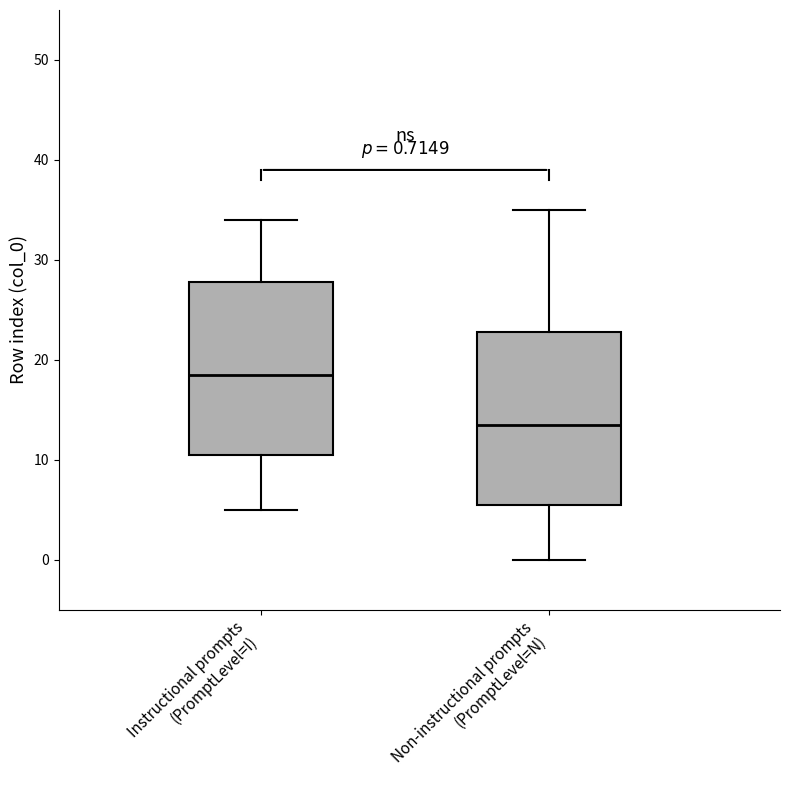

Which box has the highest median line?

Instructional prompts (PromptLevel=I)